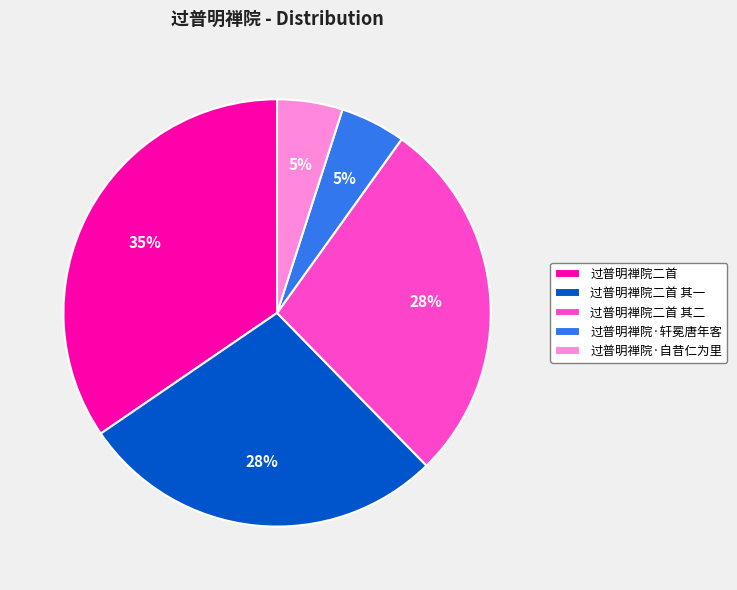

Between 过普明禅院二首 其二 and 过普明禅院二首, which is larger?

过普明禅院二首